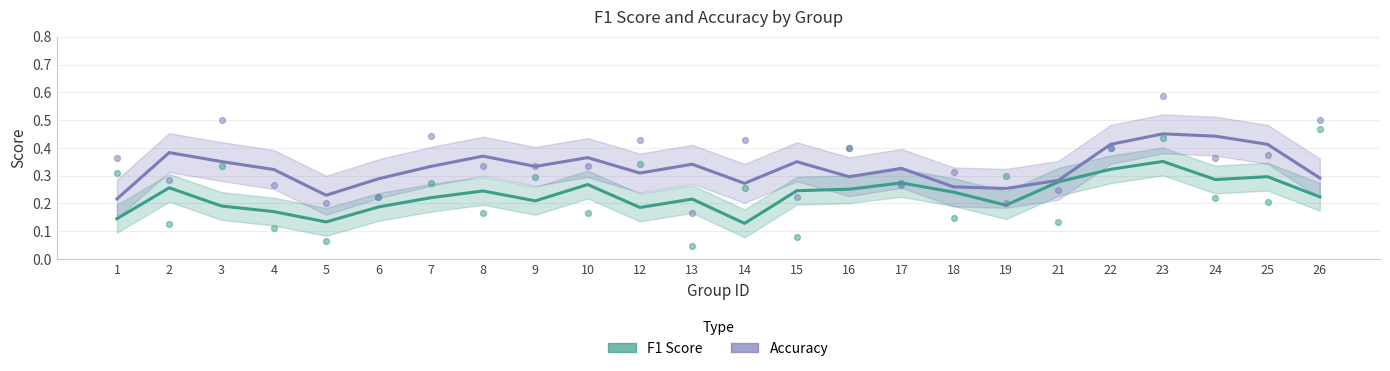

Which series has the largest total across all categories?

accuracy